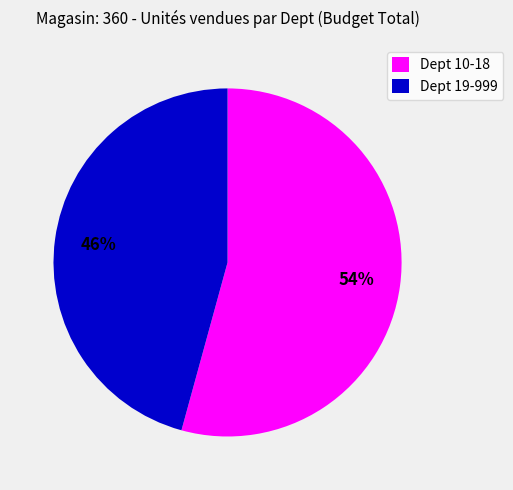

To the nearest percent, what is the average slice percentage?

50%